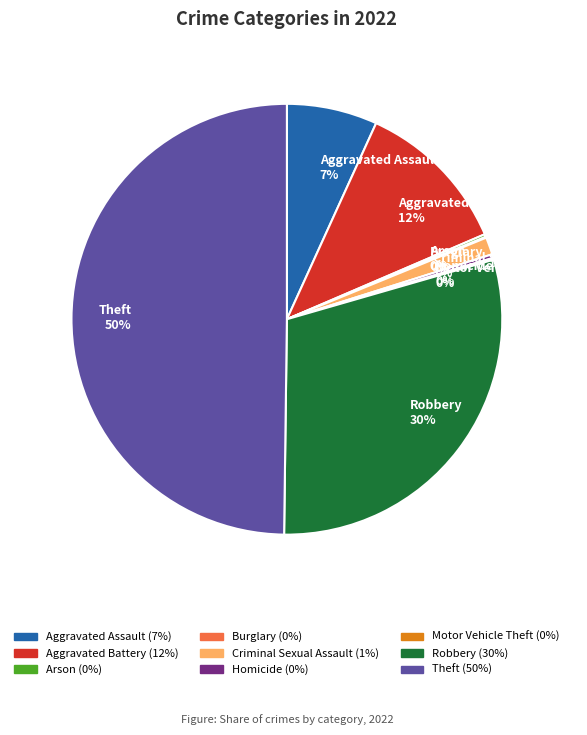

To the nearest percent, what is the difference between the largest and smallest slice percentages?

50%